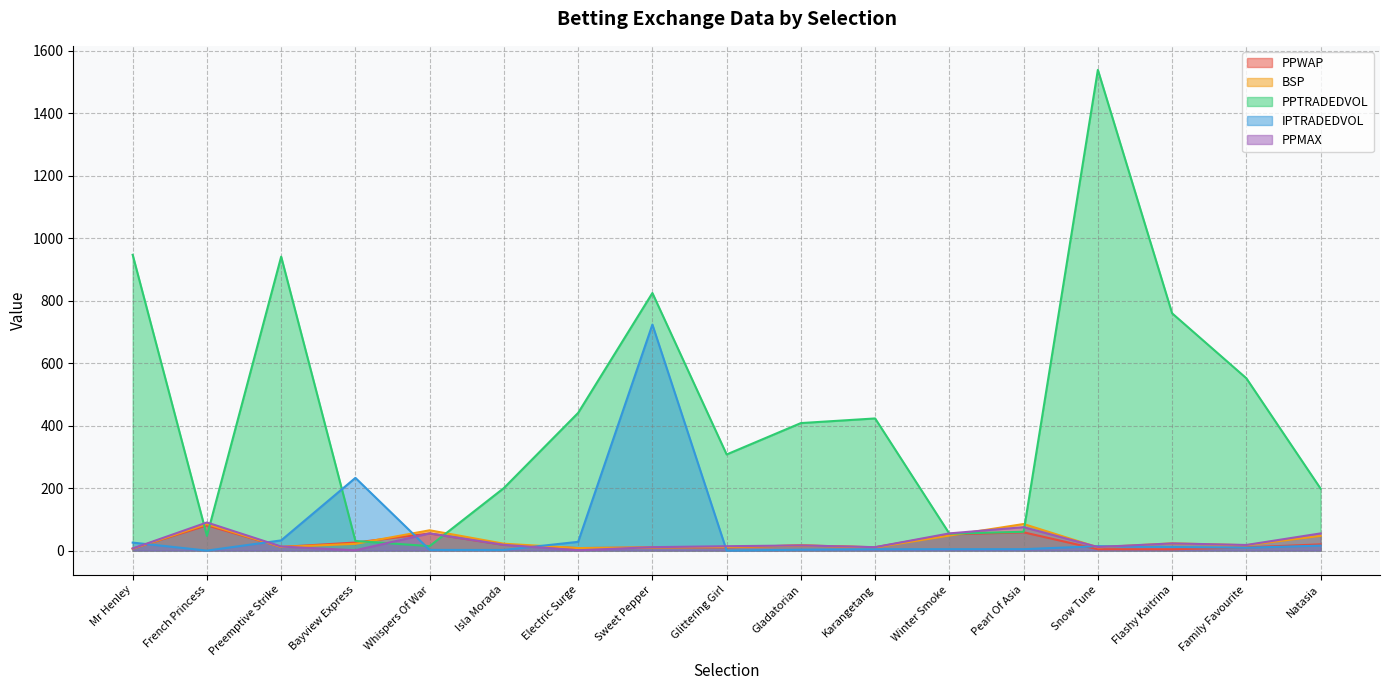

Which series has the largest range (max minus min)?

PPTRADEDVOL